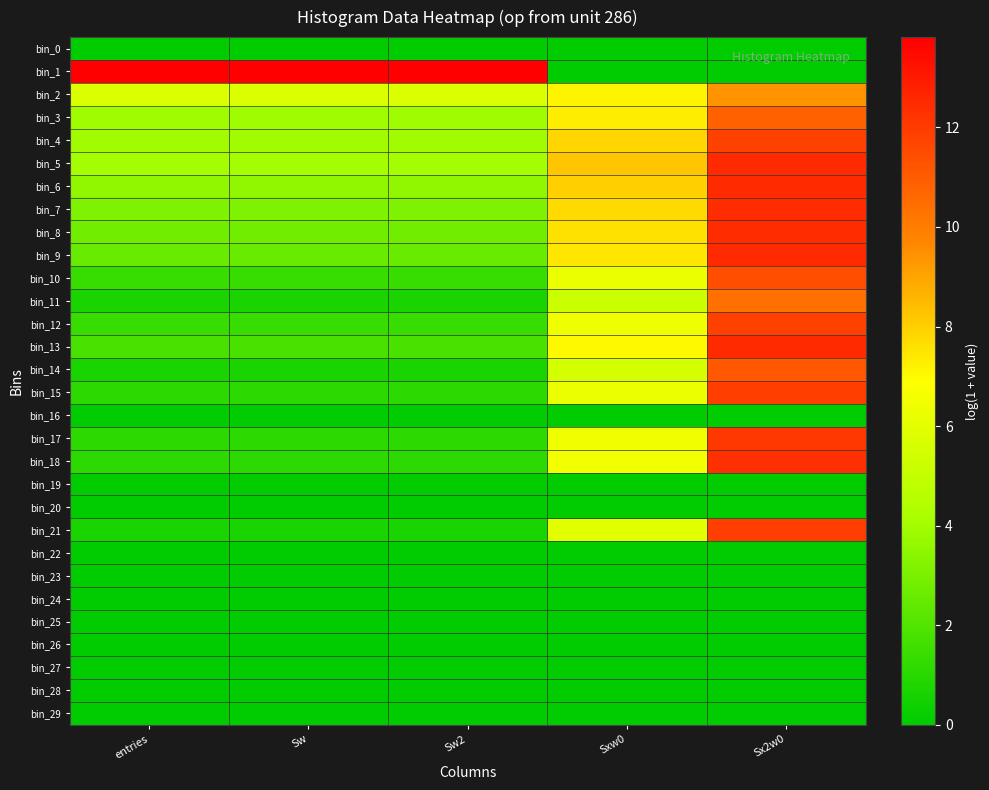

Rank the series by their maximum value, from lowest to highest.

bin_0, bin_16, bin_19, bin_20, bin_22, bin_23, bin_24, bin_25, bin_26, bin_27, bin_28, bin_29, bin_2, bin_11, bin_3, bin_14, bin_10, bin_12, bin_4, bin_15, bin_21, bin_17, bin_18, bin_7, bin_8, bin_13, bin_9, bin_5, bin_6, bin_1